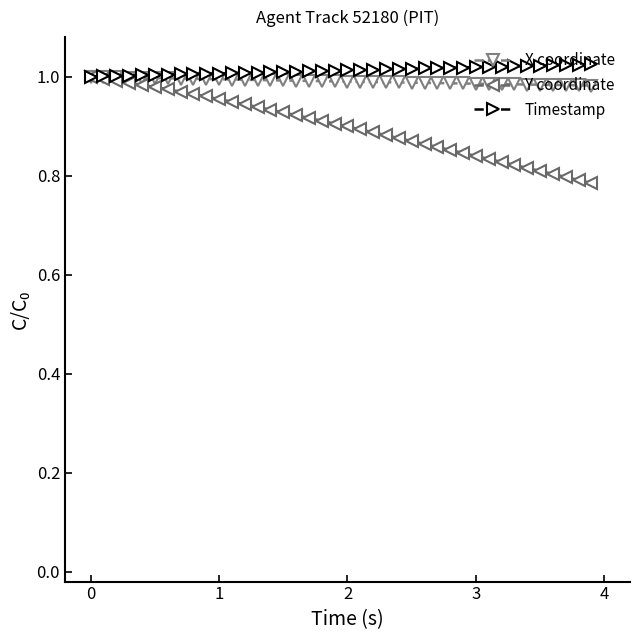

What are all the series names shown in the legend?

X coordinate, Y coordinate, Timestamp